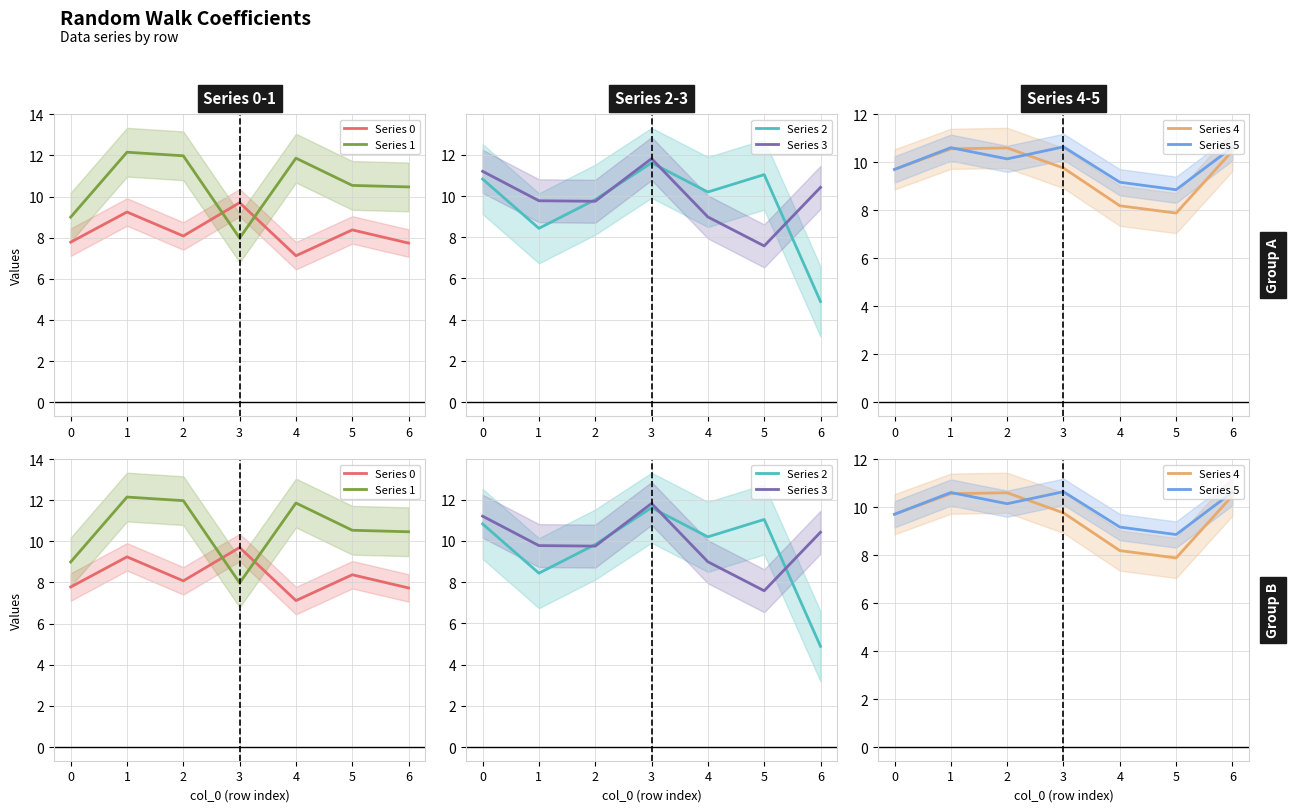

What is the sum of all Series 1 values?

74.0